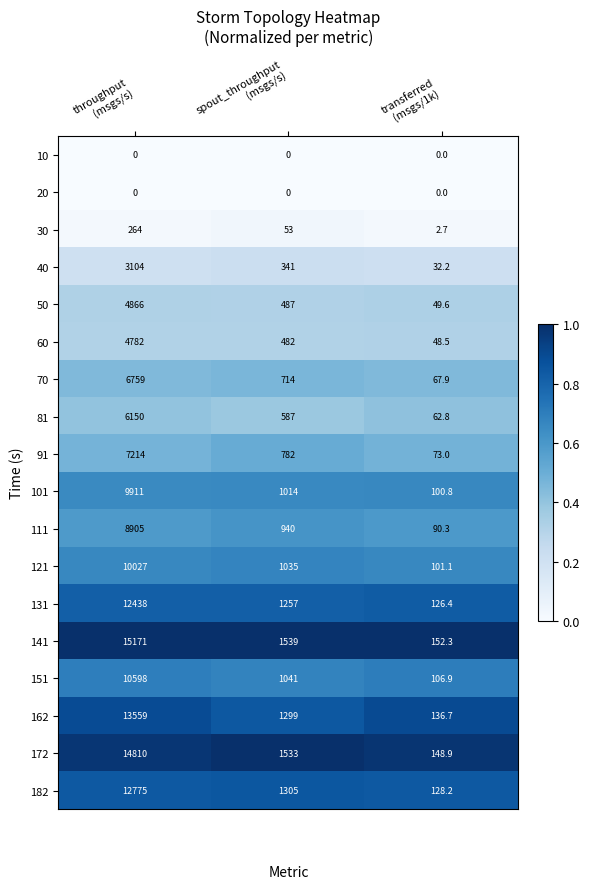

Which series has the largest range (max minus min)?

141